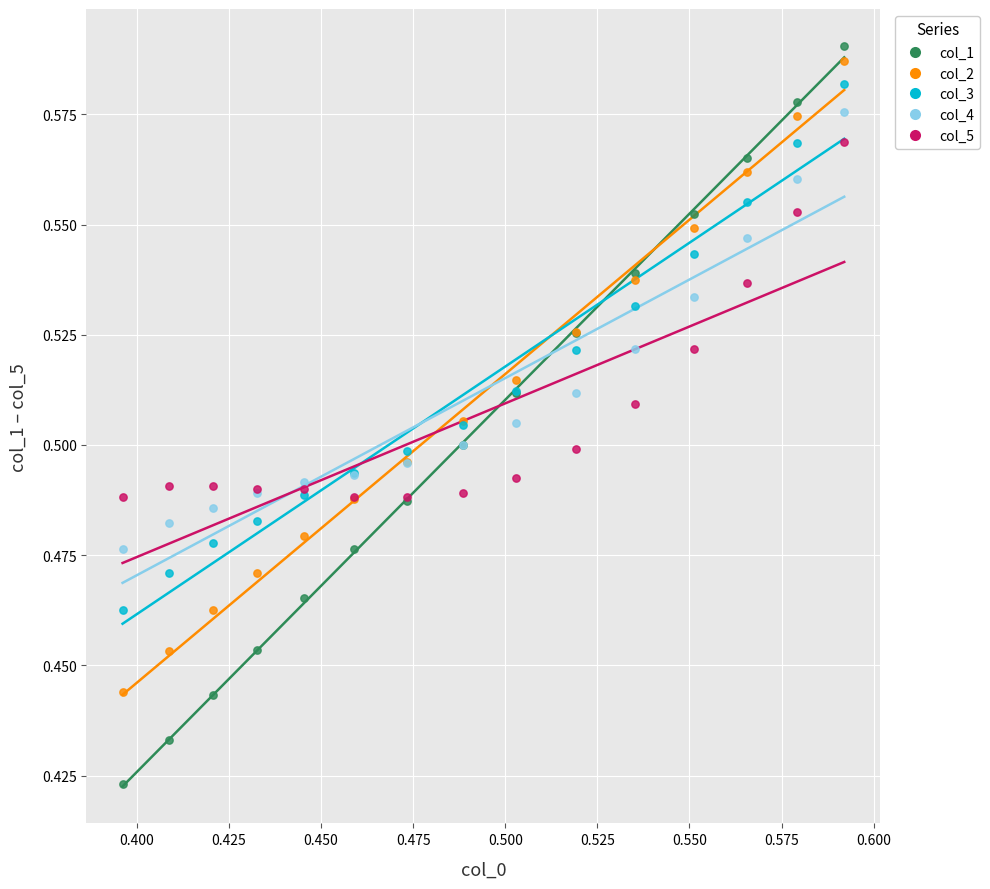

Which series reaches the minimum Y coordinate?

col_1